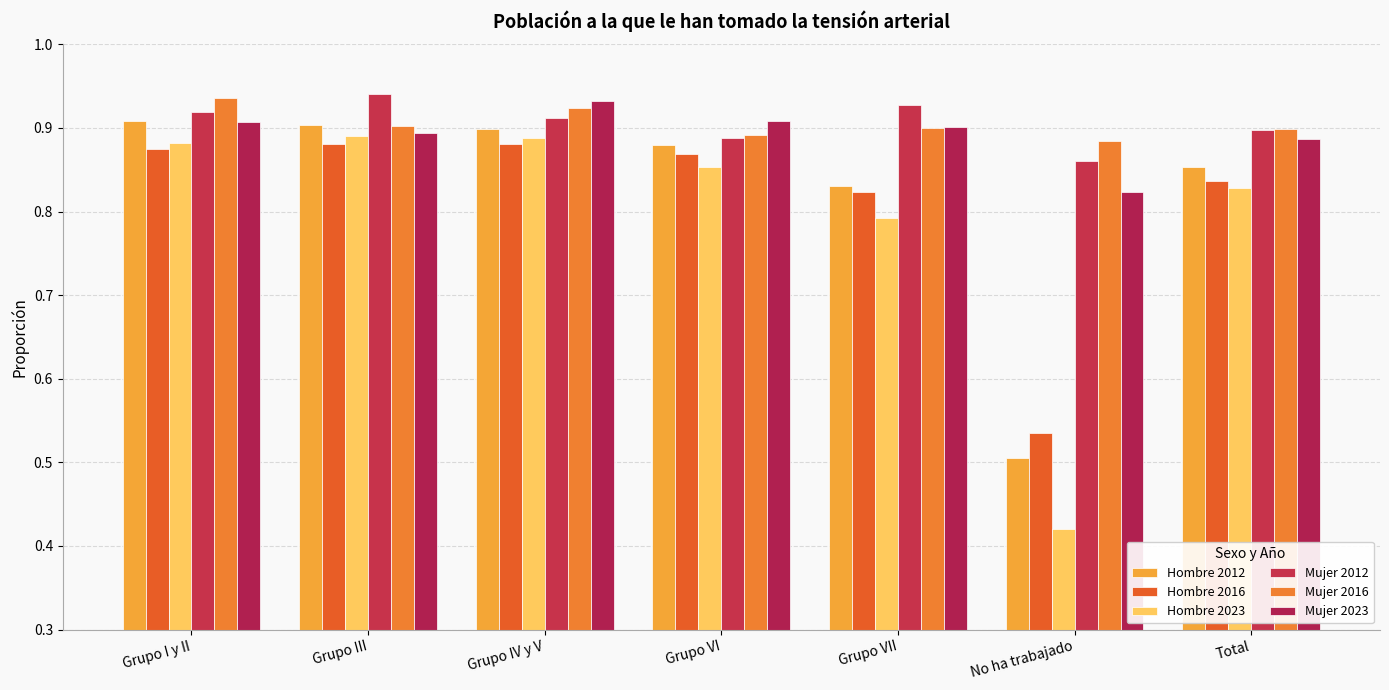

Rank the series at Grupo III from highest to lowest value.

Mujer 2012, Hombre 2012, Mujer 2016, Mujer 2023, Hombre 2023, Hombre 2016